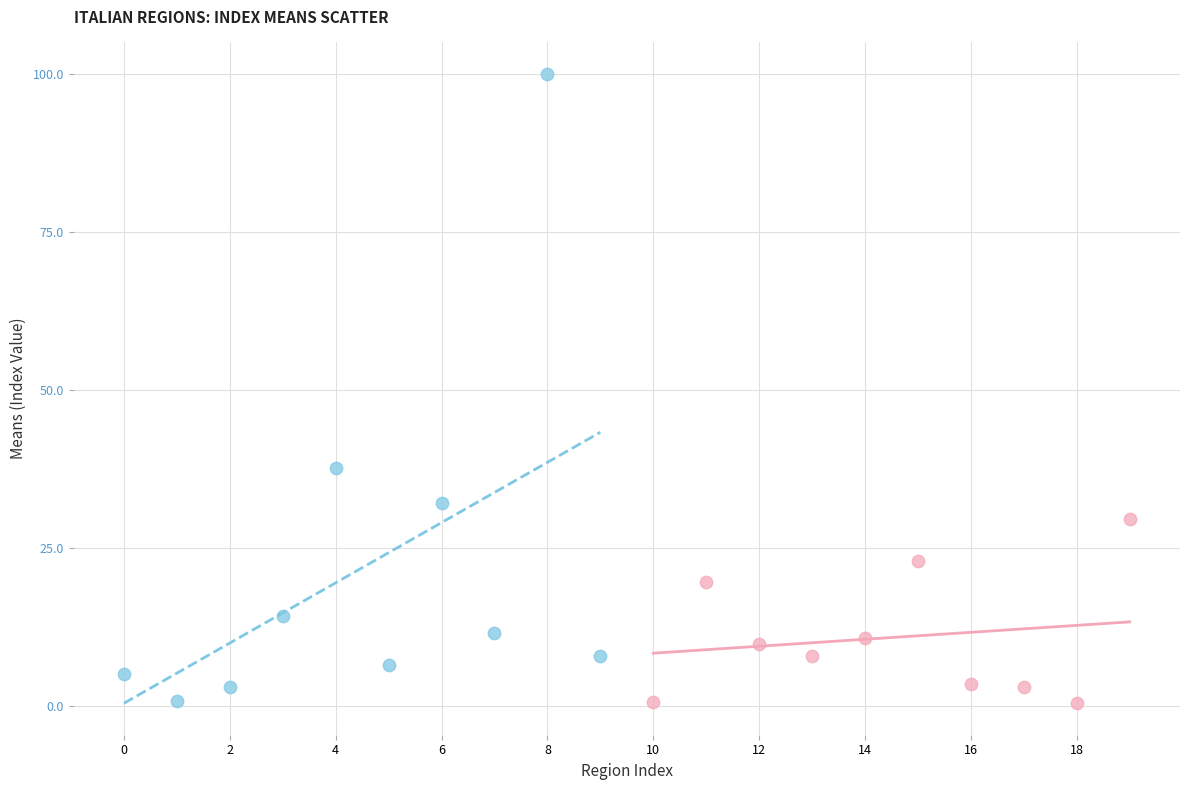

Which series reaches the maximum Y coordinate?

Northern Regions